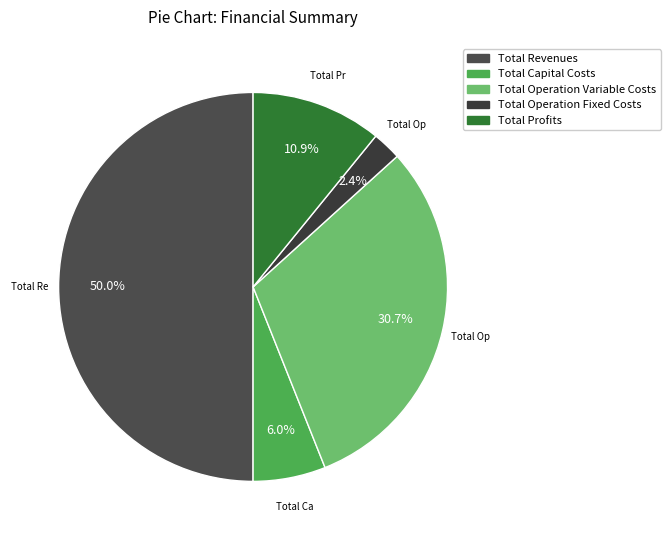

Which category accounts for the majority?

Total Revenues